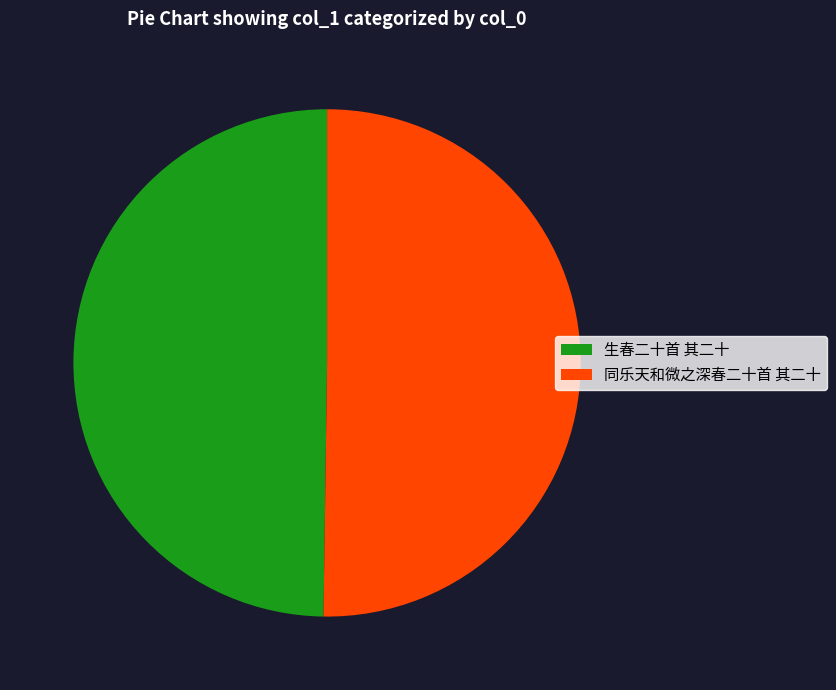

Is it true that 生春二十首 其二十 is 59% of the pie?

False